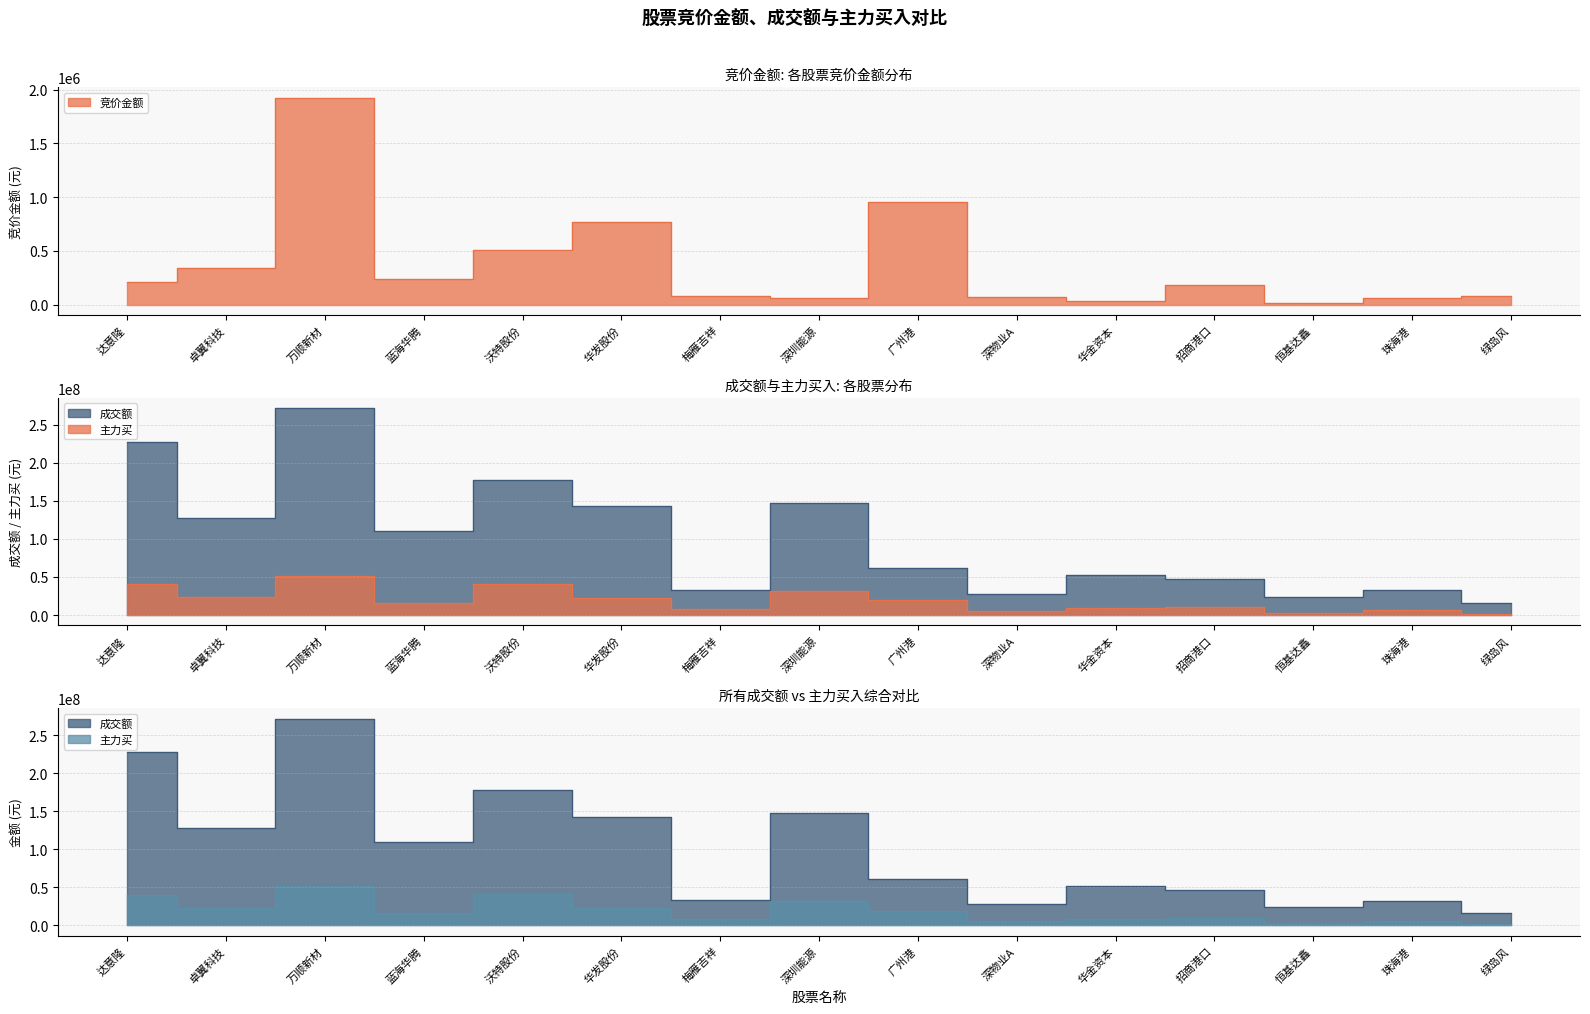

Reading right to left, extract all data points from this chart.

竞价金额: 绿岛风=83700	珠海港=62814	恒基达鑫=16182	招商港口=182104	华金资本=36300	深物业A=68968	广州港=953932	深圳能源=62865	梅雁吉祥=79152	华发股份=766590	沃特股份=510296	蓝海华腾=240416	万顺新材=1926250	卓翼科技=338550	达意隆=207460
成交额: 绿岛风=16220899	珠海港=32417931	恒基达鑫=24227867	招商港口=47242730	华金资本=52428736	深物业A=27747750	广州港=61602600	深圳能源=147269507	梅雁吉祥=33013351	华发股份=142836319	沃特股份=177586223	蓝海华腾=109721747	万顺新材=271689384	卓翼科技=127857198	达意隆=227510819
主力买: 绿岛风=1859601	珠海港=6482894	恒基达鑫=3023153	招商港口=10271380	华金资本=9161926	深物业A=5429700	广州港=19248874	深圳能源=32127159	梅雁吉祥=7870289	华发股份=22731146	沃特股份=41282565	蓝海华腾=15876943	万顺新材=51505826	卓翼科技=23592400	达意隆=40409751